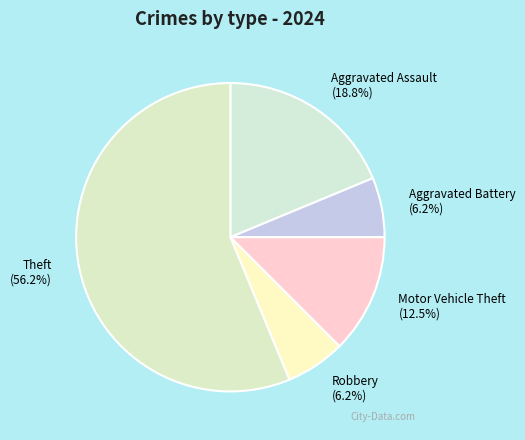

Is there any slice that represents more than half of the pie?

Yes